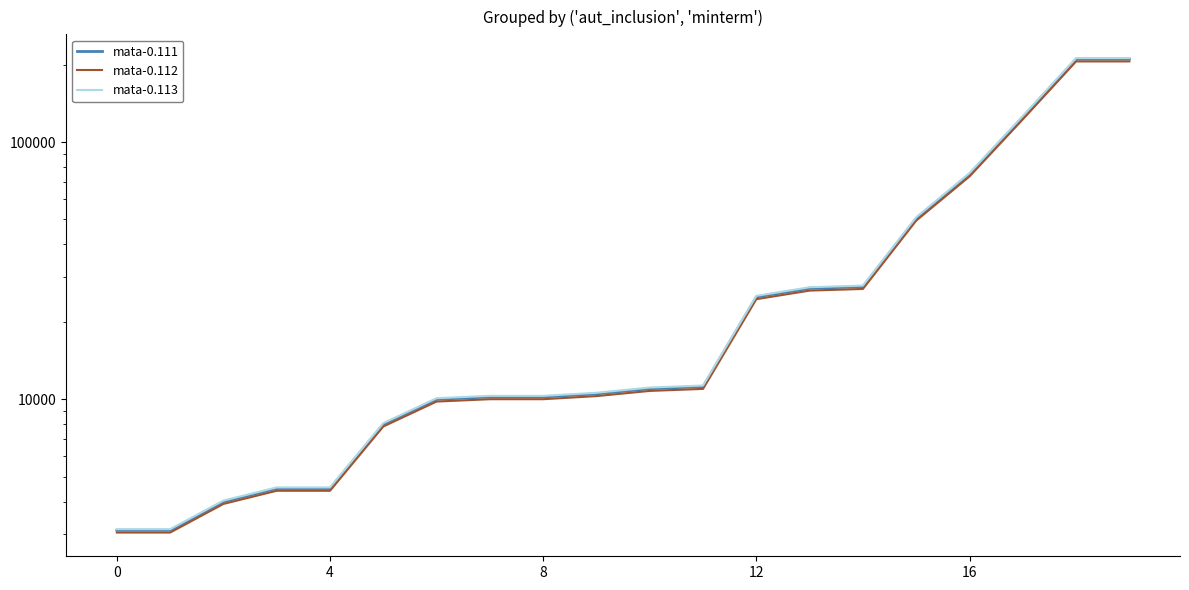

True or false: mata-0.112 and mata-0.111 intersect in this chart.

False